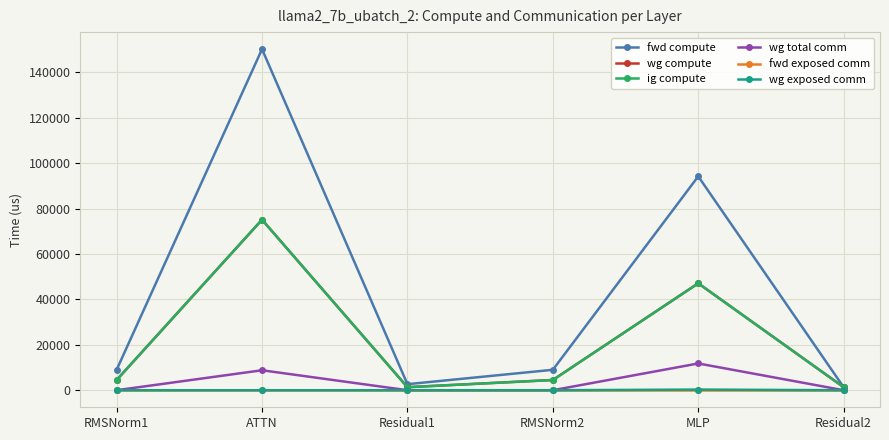

Reading left to right, what are all the values shown in this chart?

fwd compute: 8999.5	150226.8	2659.3	8999.5	94193.6	1329.7
wg compute: 4499.8	75113.4	1329.7	4499.8	47096.8	1329.7
ig compute: 4499.8	75113.4	1329.7	4499.8	47096.8	1329.7
wg total comm: 0.0	8791.0	0.0	0.0	11785.3	0.0
fwd exposed comm: 0.0	0.0	0.0	0.0	0.0	0.0
wg exposed comm: 0.0	0.0	0.0	0.0	285.4	0.0